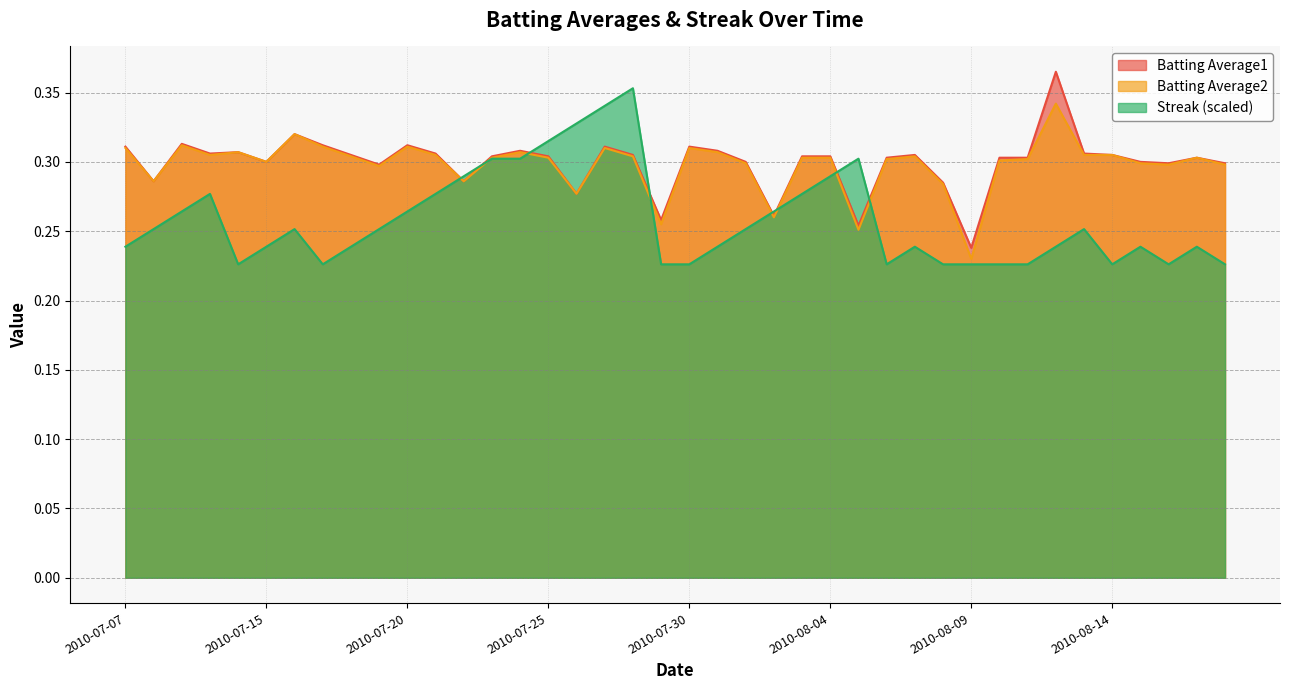

Is it true that Batting Average2 equals 0.3 at 2010-08-13?

True